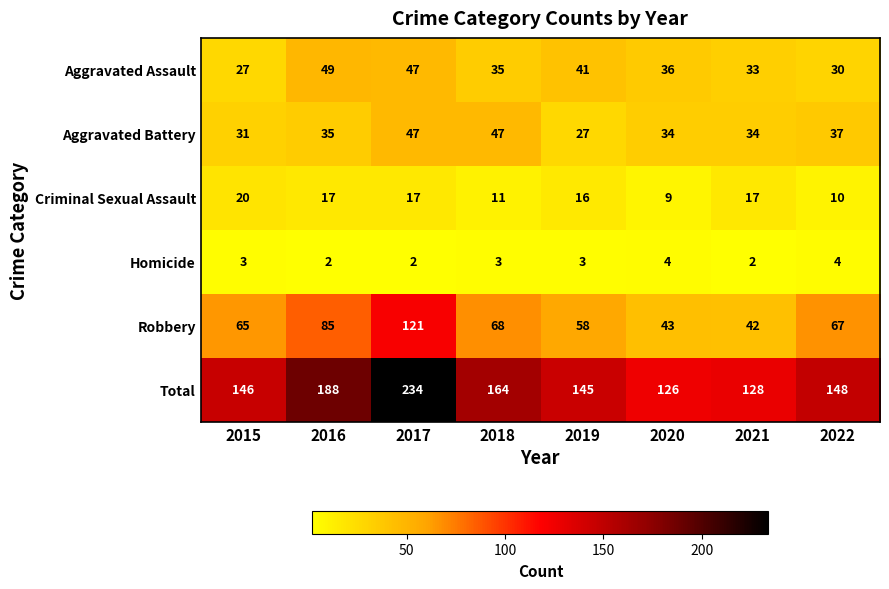

At which label does Aggravated Battery reach its minimum?

2019